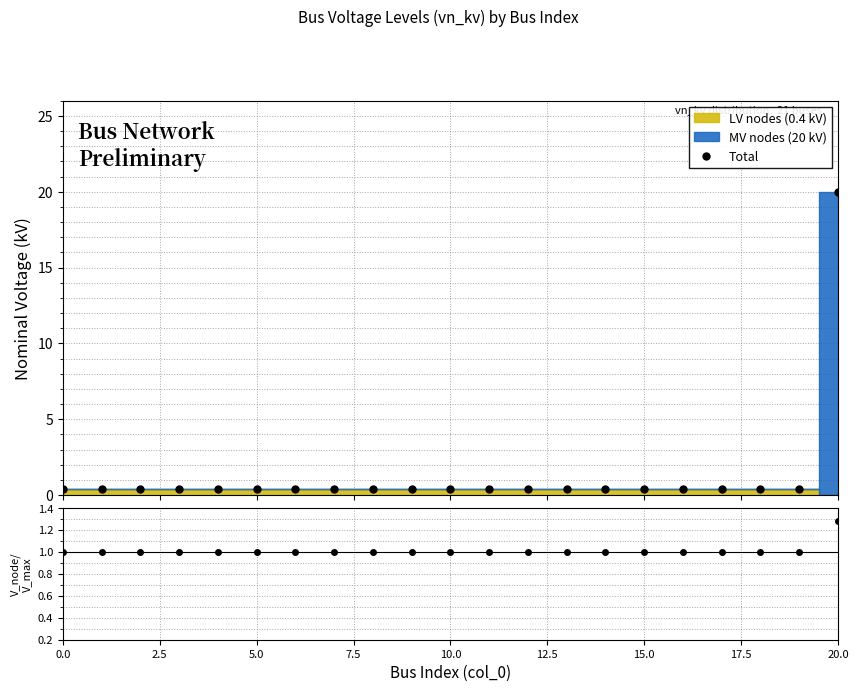

What is the maximum value for Total?

20.0